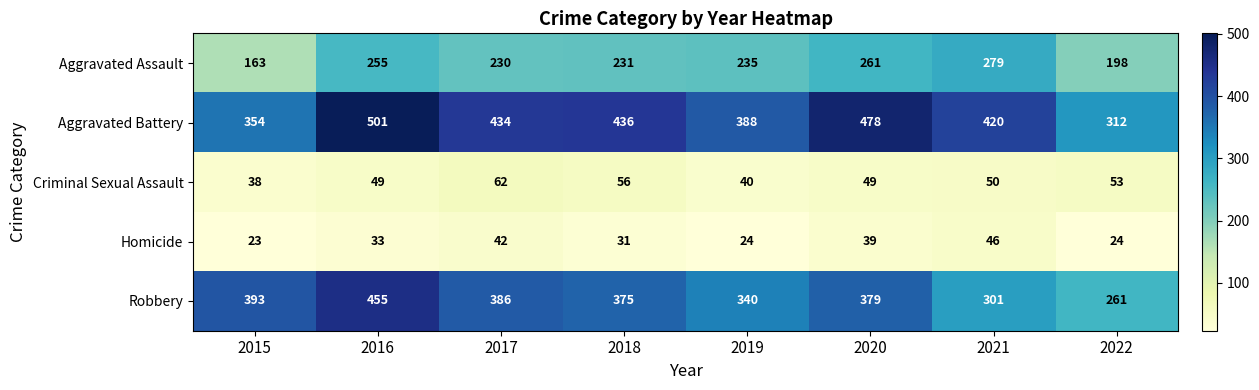

At which category does the chart reach its peak across all series?

2016